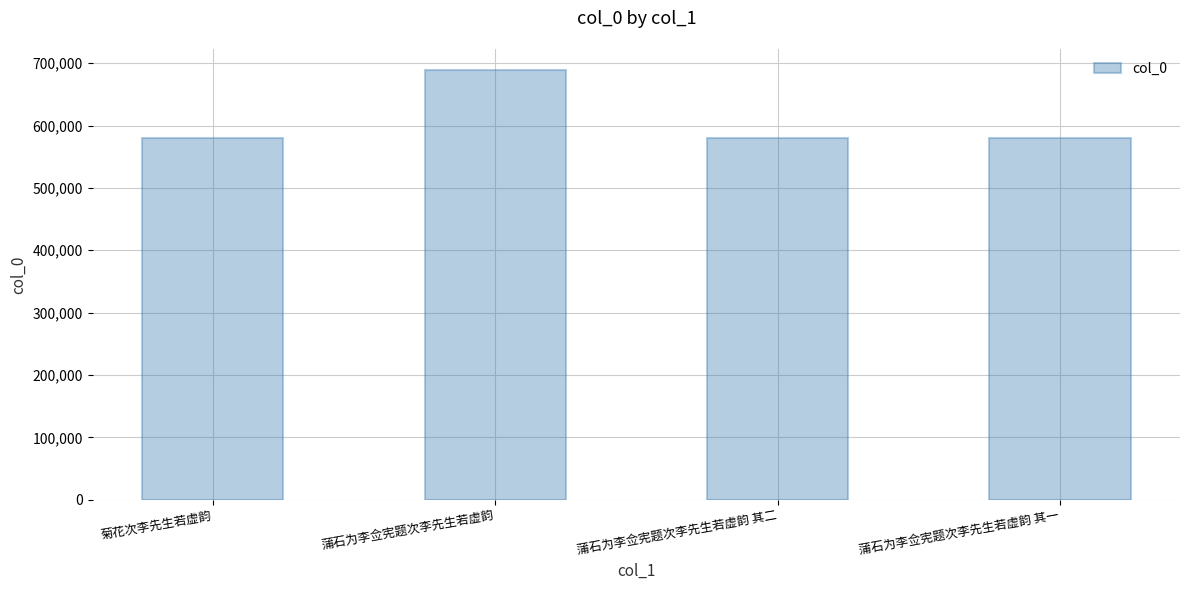

What is the ratio of the value at 菊花次李先生若虚韵 to the value at 蒲石为李佥宪题次李先生若虚韵 其一?

1.0